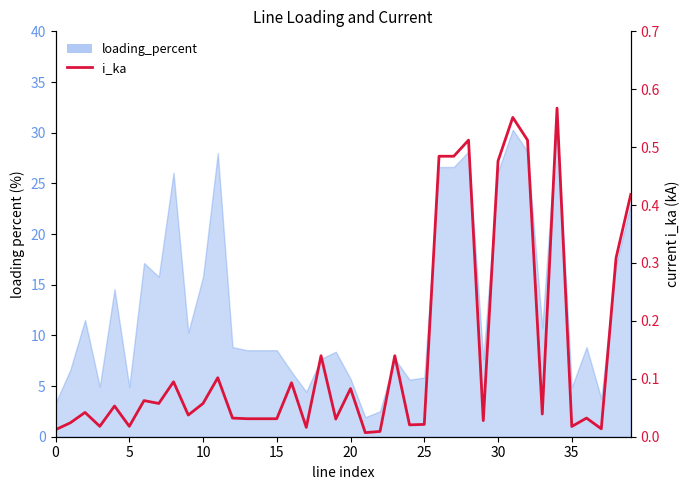

Is it true that the value at 25 is 0.0?

True